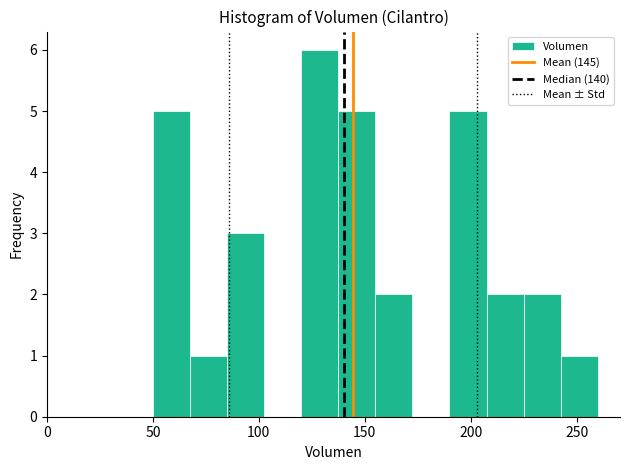

Around what value on the x-axis is the tallest bar? Give the approximate position of its centre, as read against the axis.

130